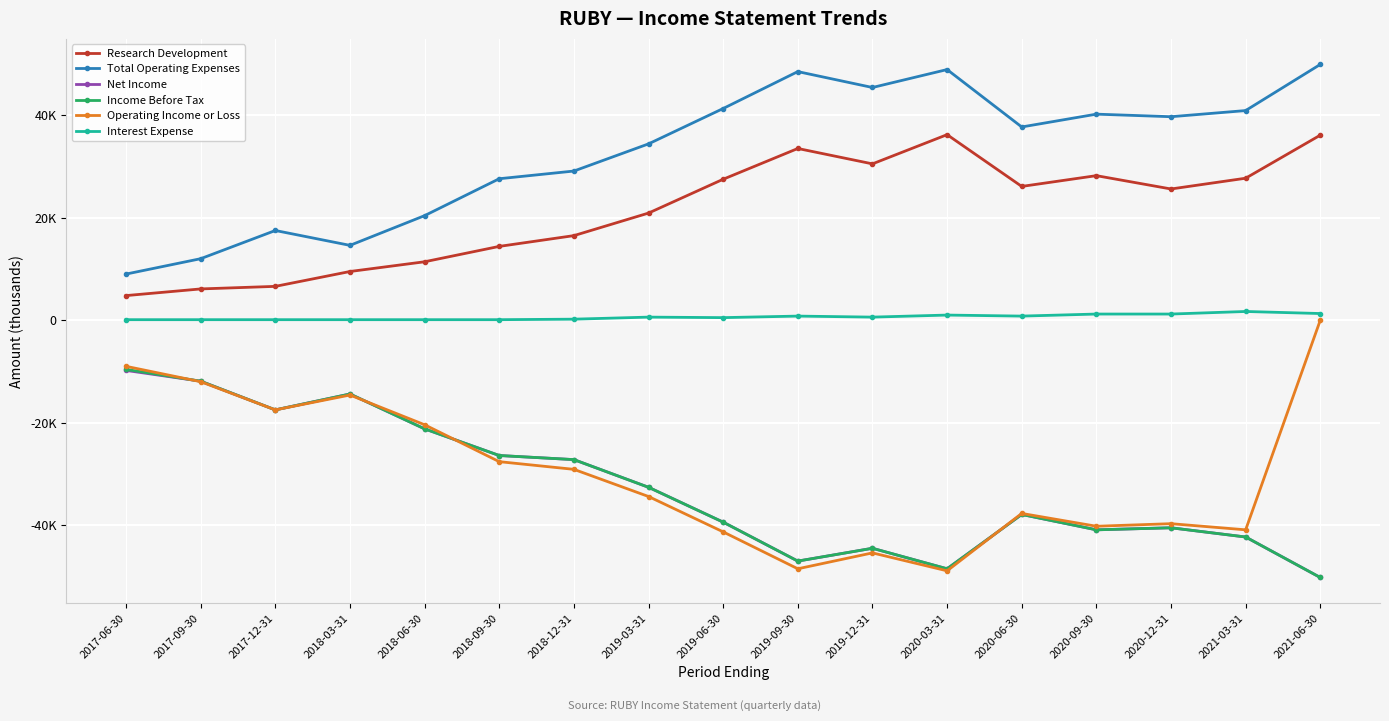

Which series has the largest total across all categories?

Total Operating Expenses